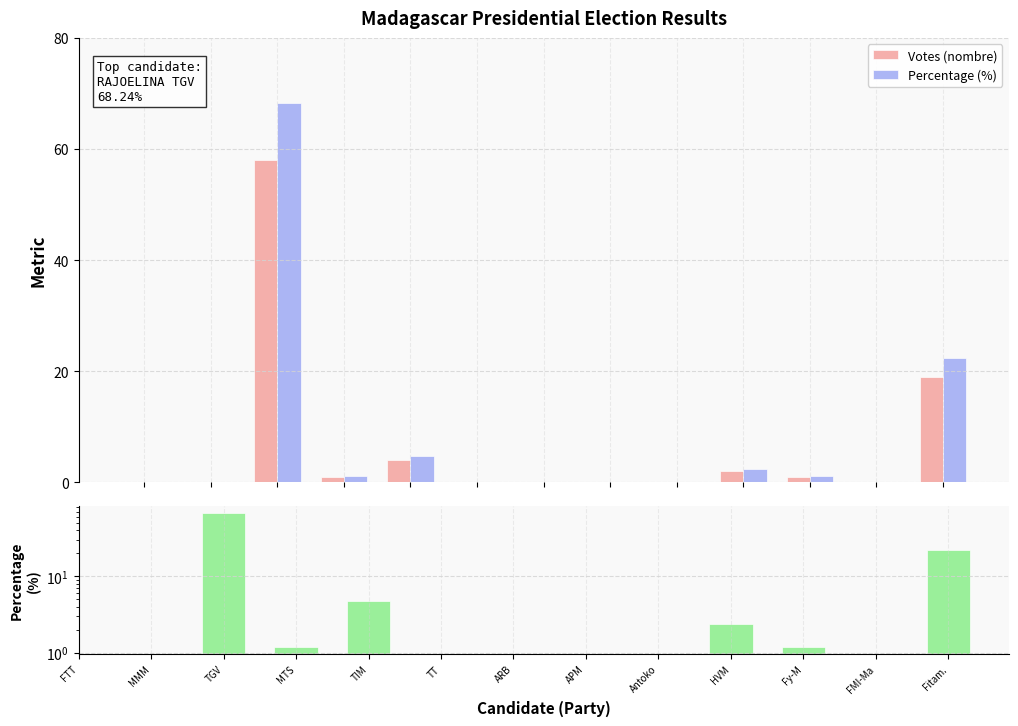

The value of Votes (nombre) at Antoko is 23.0. True or false?

False